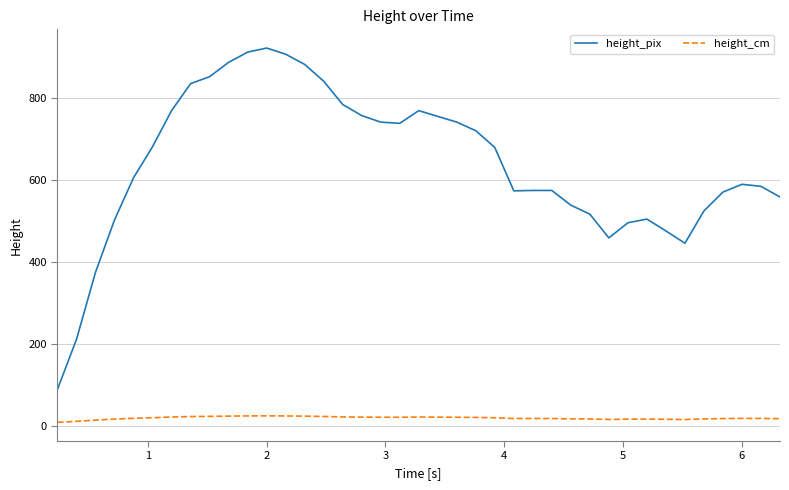

True or false: height_cm and height_pix cross at least once.

False